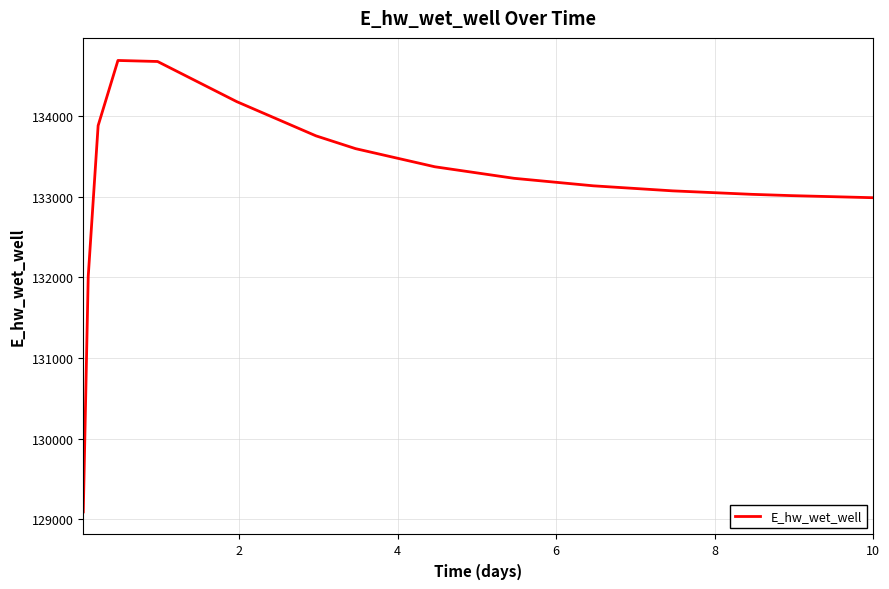

What is the difference between the maximum and minimum values?

5594.5